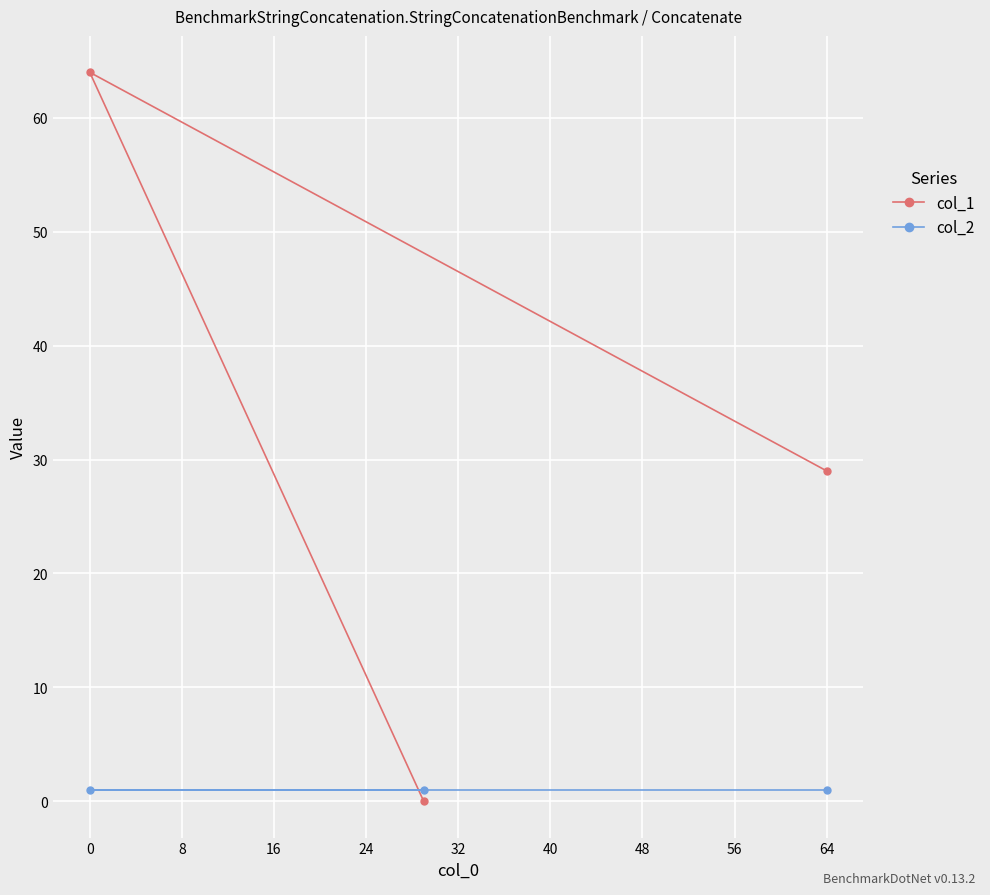

Between −8 and 8, which is larger?

8